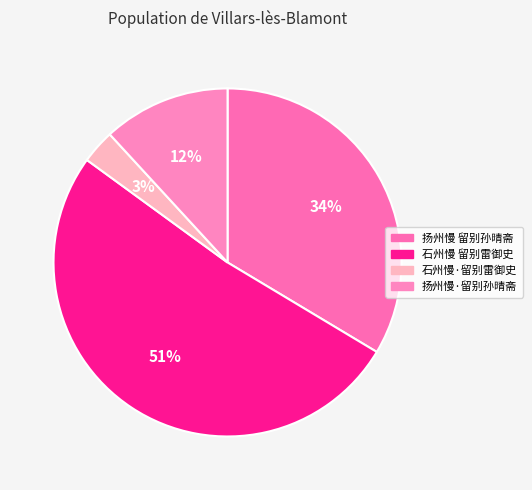

Count the number of slices in the pie.

4